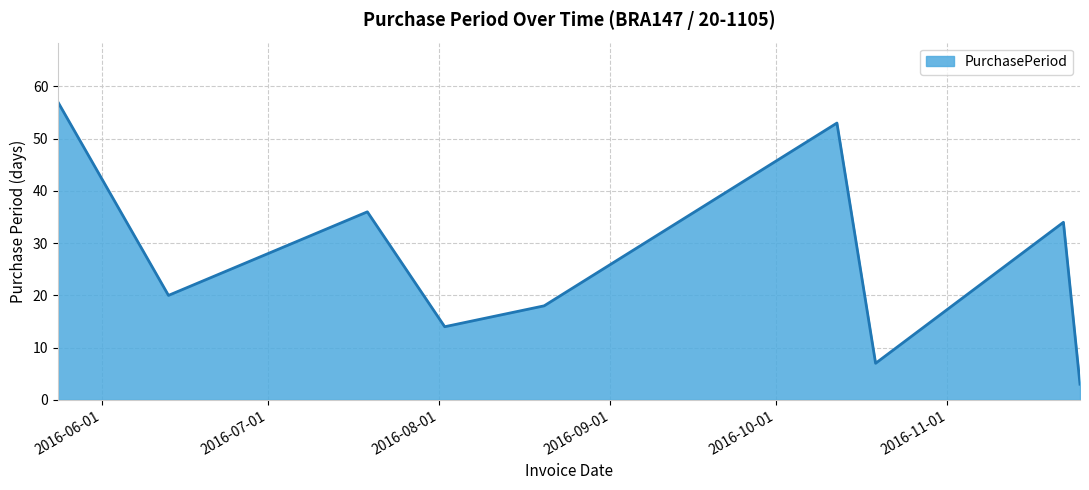

What is the smallest value displayed?

3